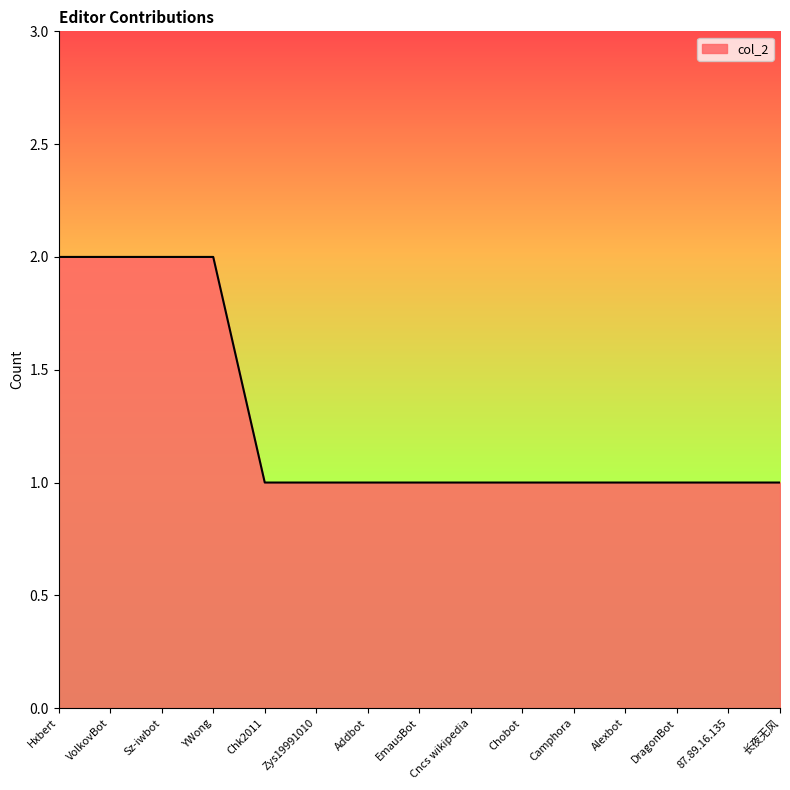

True or false: the data shows 1 at Alexbot.

True